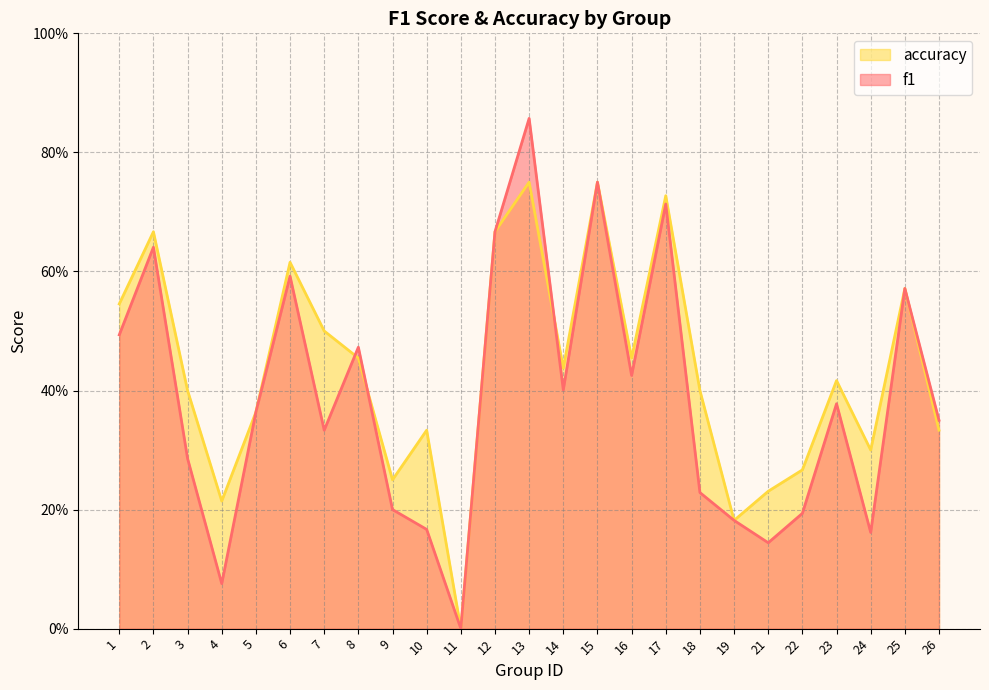

At which category does f1 reach its first local valley?

4